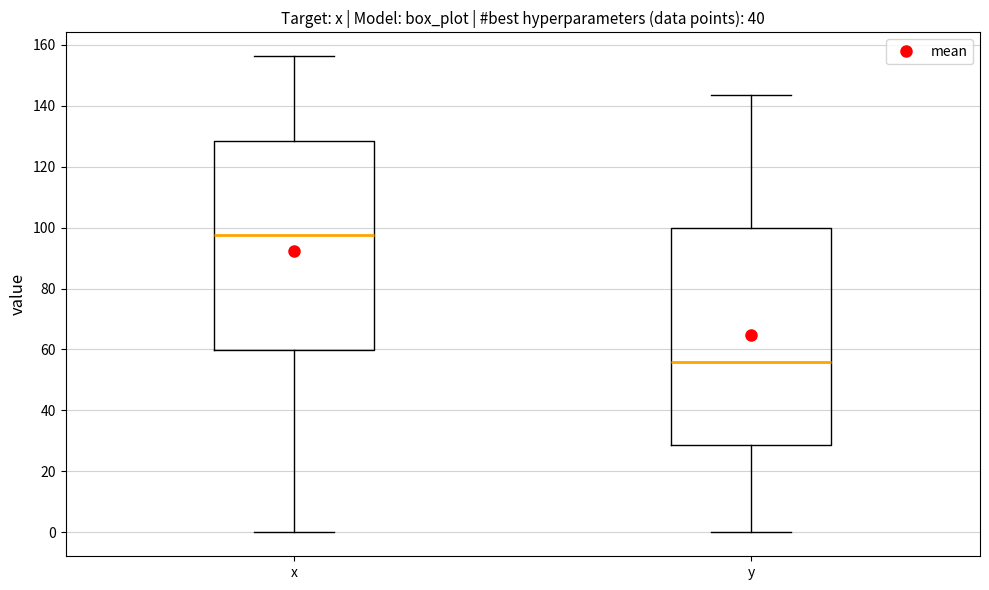

Where does the median line of the box for x sit on the y-axis? The values are not printed on the chart, so give them approximately, as read against the axis.

98